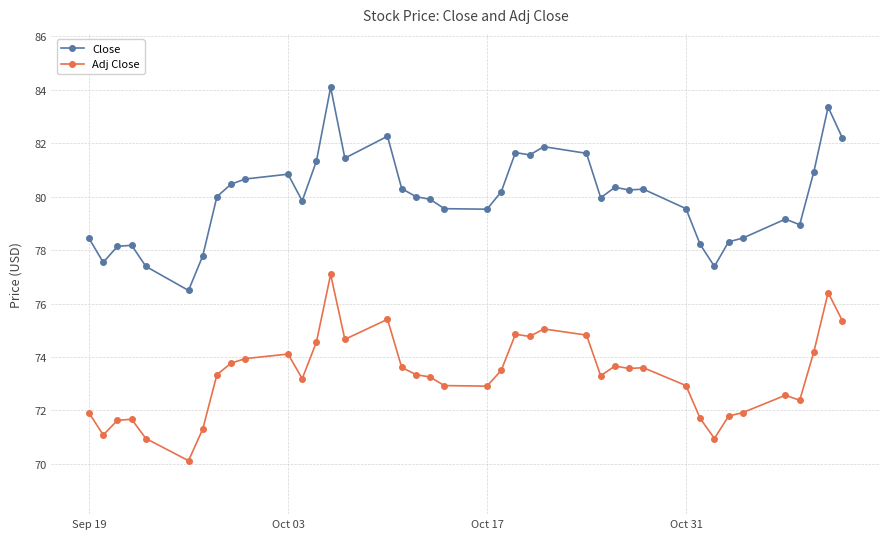

What is the lowest value of the Close series?

76.5